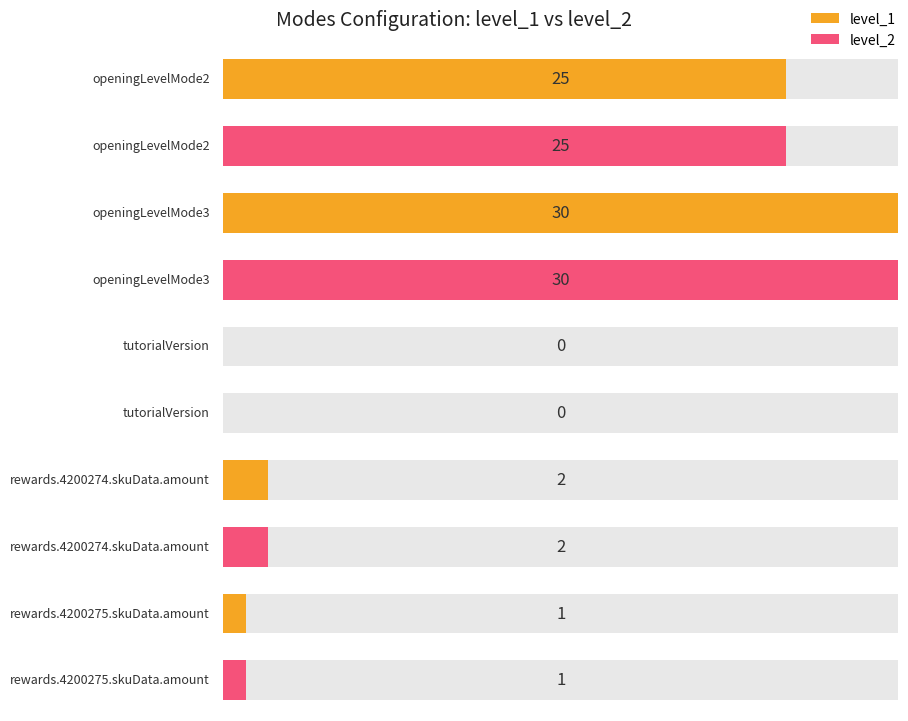

List the series in order of their peak value, lowest first.

level_1, level_2